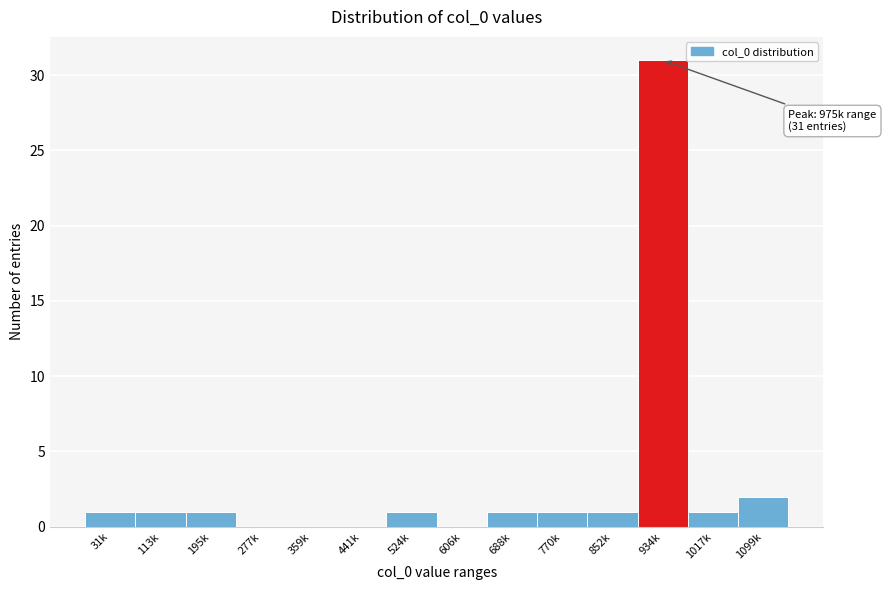

Reading left to right, transcribe all the data shown in this chart.

31k=1	113k=1	195k=1	277k=0	359k=0	441k=0	524k=1	606k=0	688k=1	770k=1	852k=1	934k=31	1017k=1	1099k=2